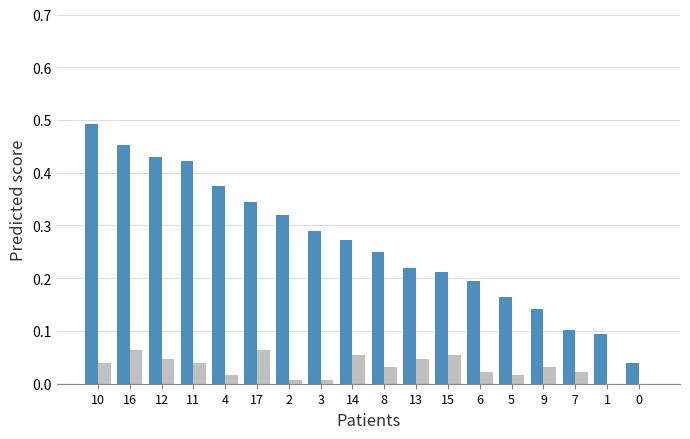

Which label corresponds to the largest value in the chart?

10